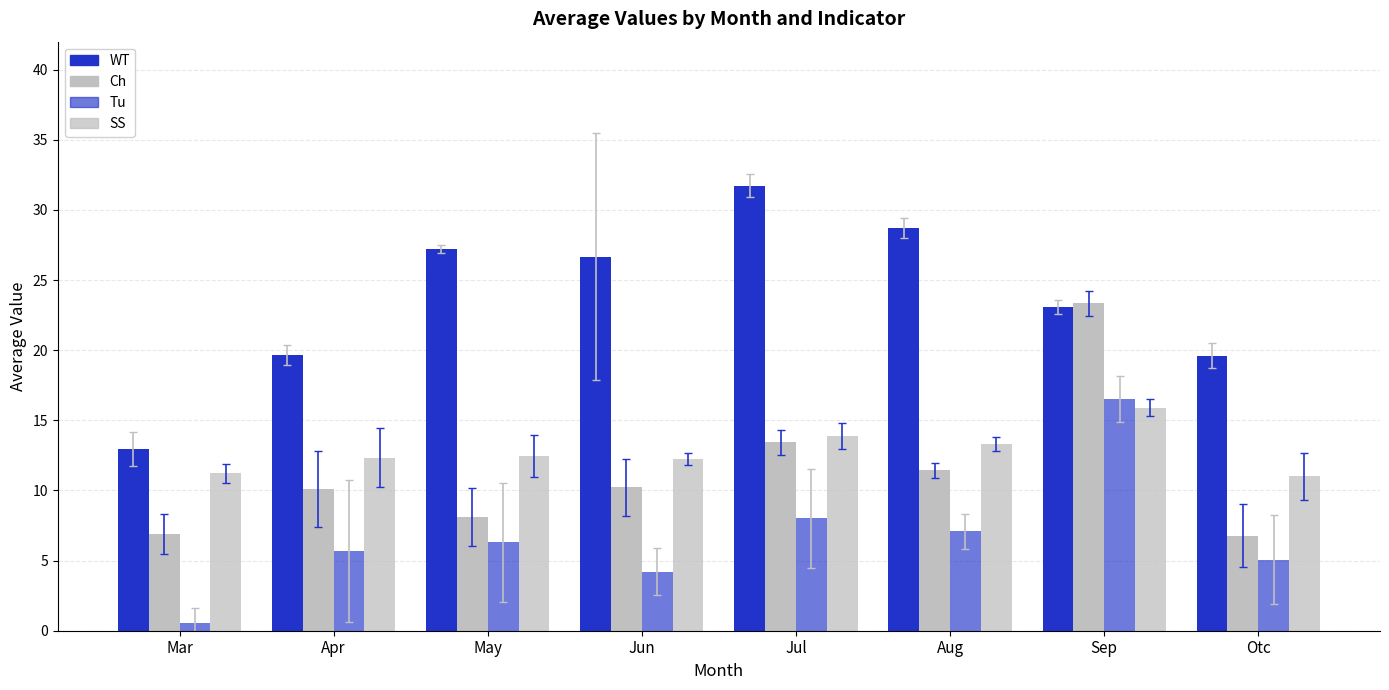

How many bars are there in each group?

4